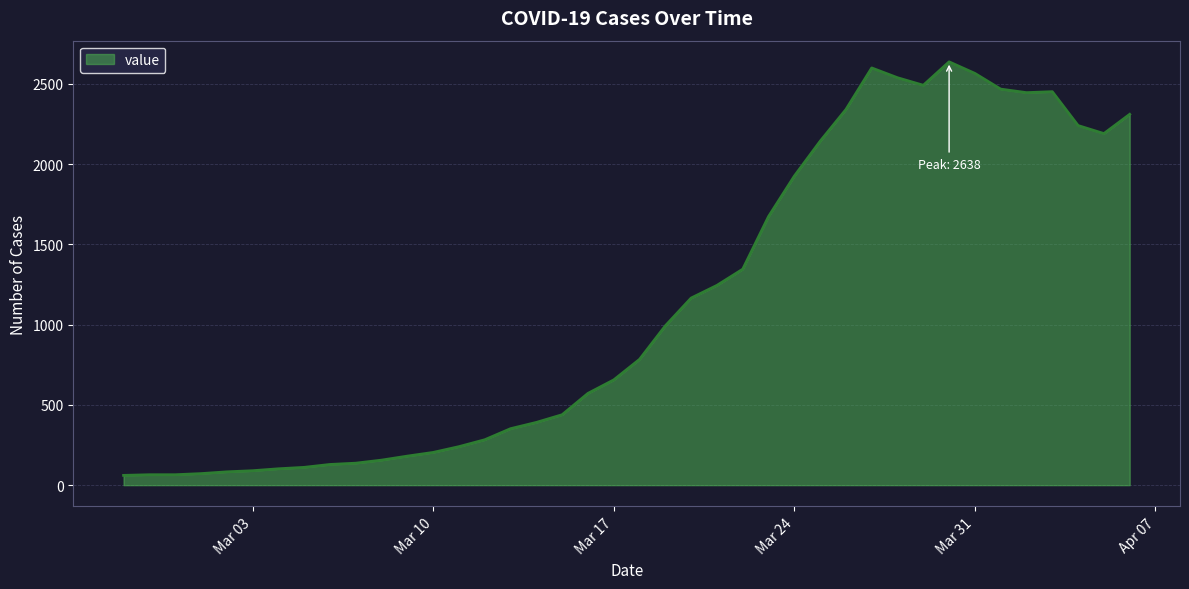

What is the maximum value shown in the chart?

2638